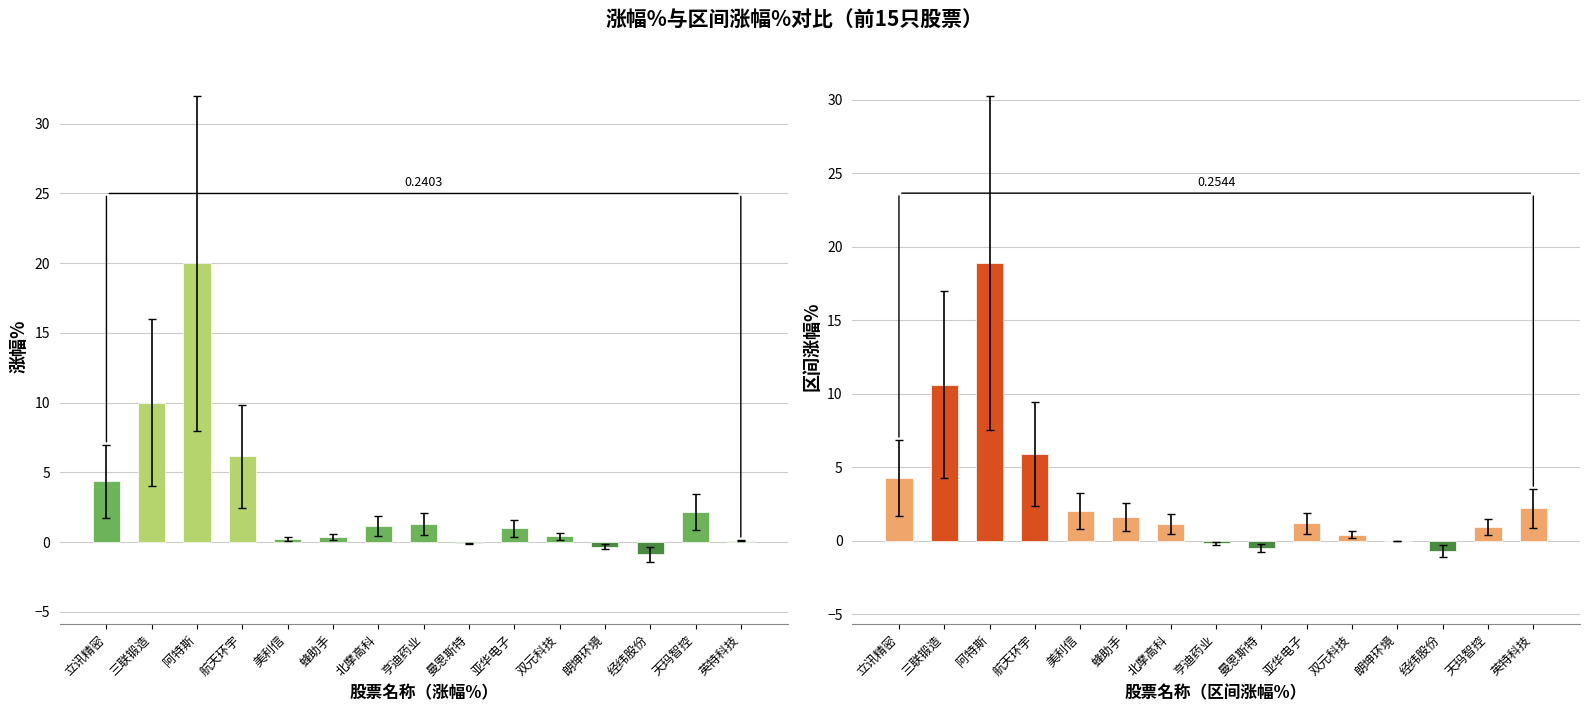

How many bars are there in total?

30